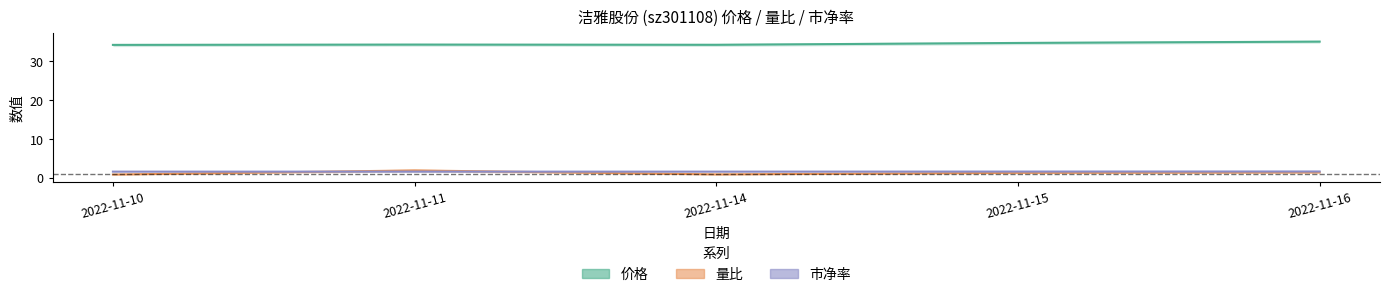

What is the approximate value of 价格_line at 2022-11-11?

34.3